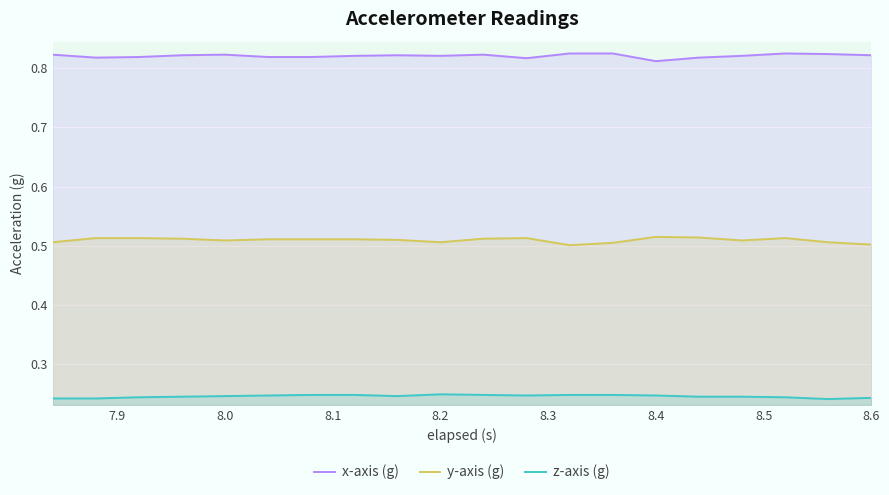

Rank the series by their maximum value, from lowest to highest.

z-axis (g), y-axis (g), x-axis (g)